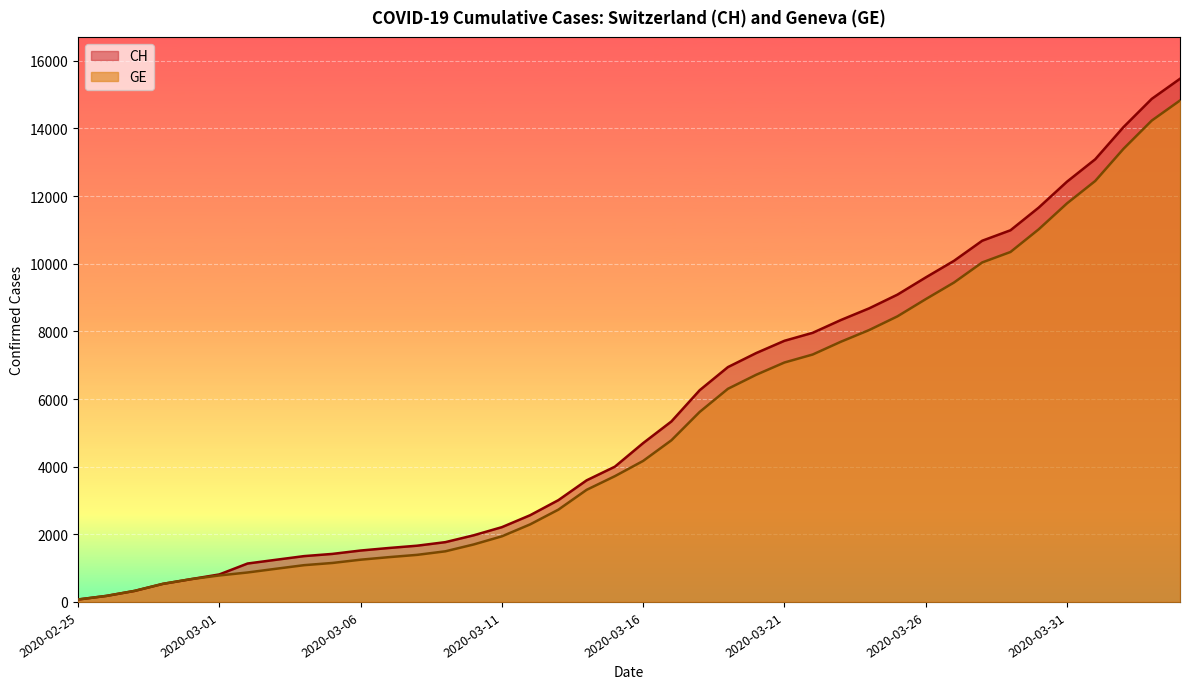

Reading left to right, list all the values displayed in this chart.

CH: 2020-02-25=72	2020-02-26=178	2020-02-27=326	2020-02-28=534	2020-02-29=674	2020-03-01=813	2020-03-02=1136	2020-03-03=1246	2020-03-04=1355	2020-03-05=1420	2020-03-06=1520	2020-03-07=1595	2020-03-08=1663	2020-03-09=1768	2020-03-10=1970	2020-03-11=2211	2020-03-12=2564	2020-03-13=3010	2020-03-14=3596	2020-03-15=4000	2020-03-16=4697	2020-03-17=5337	2020-03-18=6260	2020-03-19=6944	2020-03-20=7359	2020-03-21=7722	2020-03-22=7958	2020-03-23=8337	2020-03-24=8682	2020-03-25=9087	2020-03-26=9595	2020-03-27=10086	2020-03-28=10681	2020-03-29=10990	2020-03-30=11661	2020-03-31=12427	2020-04-01=13090	2020-04-02=14041	2020-04-03=14876	2020-04-04=15470
GE: 2020-02-25=72	2020-02-26=178	2020-02-27=326	2020-02-28=534	2020-02-29=674	2020-03-01=783	2020-03-02=871	2020-03-03=980	2020-03-04=1087	2020-03-05=1152	2020-03-06=1249	2020-03-07=1324	2020-03-08=1392	2020-03-09=1497	2020-03-10=1699	2020-03-11=1940	2020-03-12=2293	2020-03-13=2729	2020-03-14=3315	2020-03-15=3719	2020-03-16=4170	2020-03-17=4780	2020-03-18=5618	2020-03-19=6302	2020-03-20=6717	2020-03-21=7080	2020-03-22=7316	2020-03-23=7695	2020-03-24=8040	2020-03-25=8445	2020-03-26=8953	2020-03-27=9444	2020-03-28=10039	2020-03-29=10348	2020-03-30=11019	2020-03-31=11785	2020-04-01=12448	2020-04-02=13399	2020-04-03=14234	2020-04-04=14828